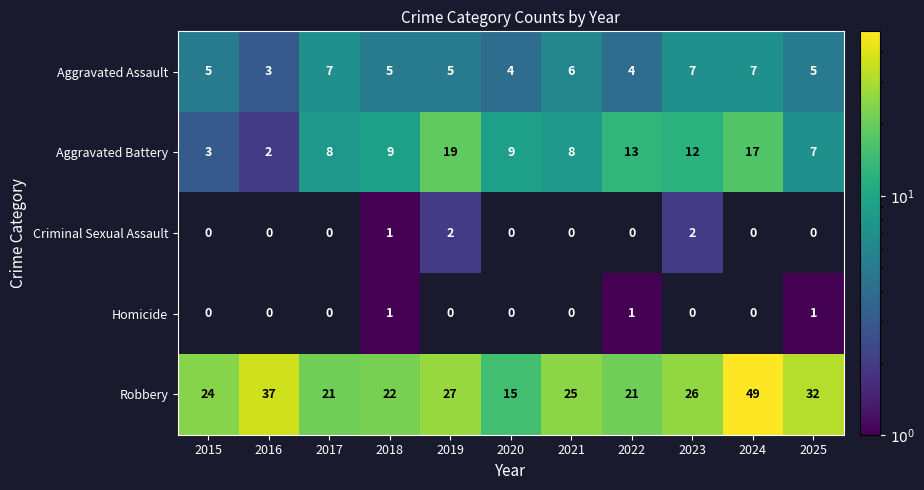

How many series are shown in this chart?

5